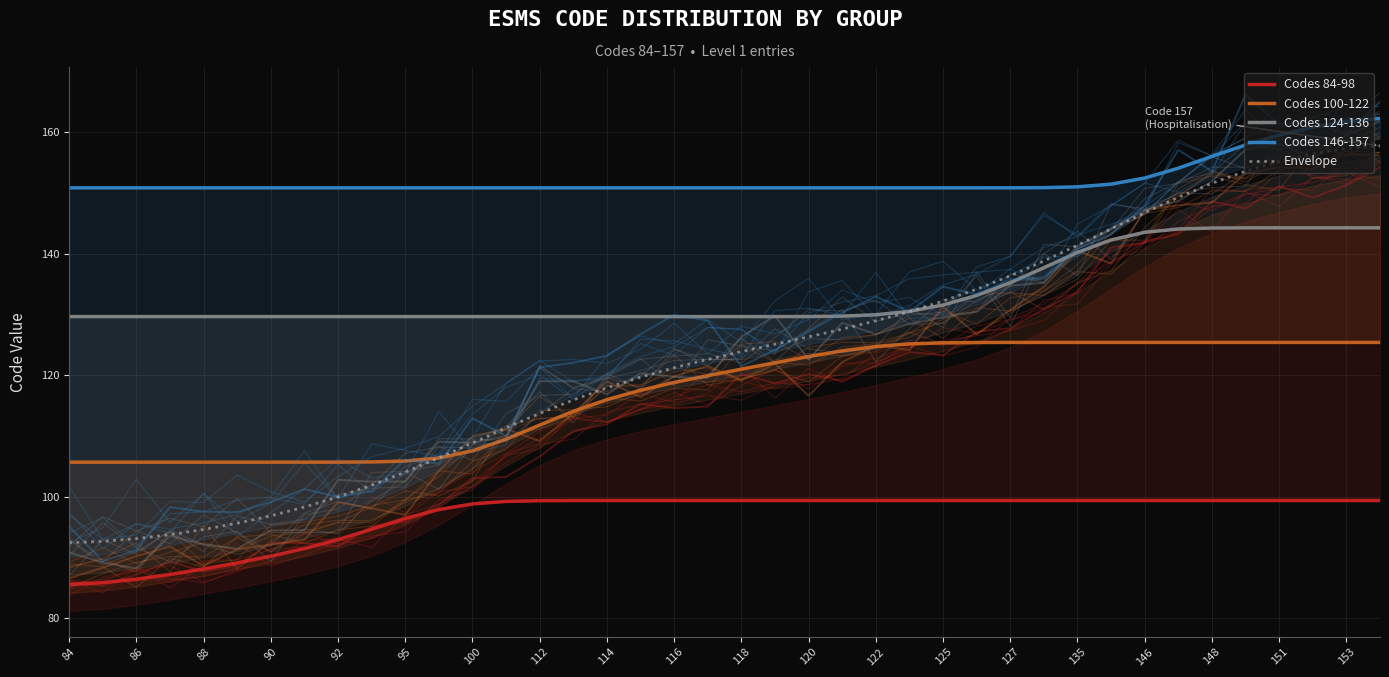

True or false: Envelope has a value of 71.7 at 125.

False